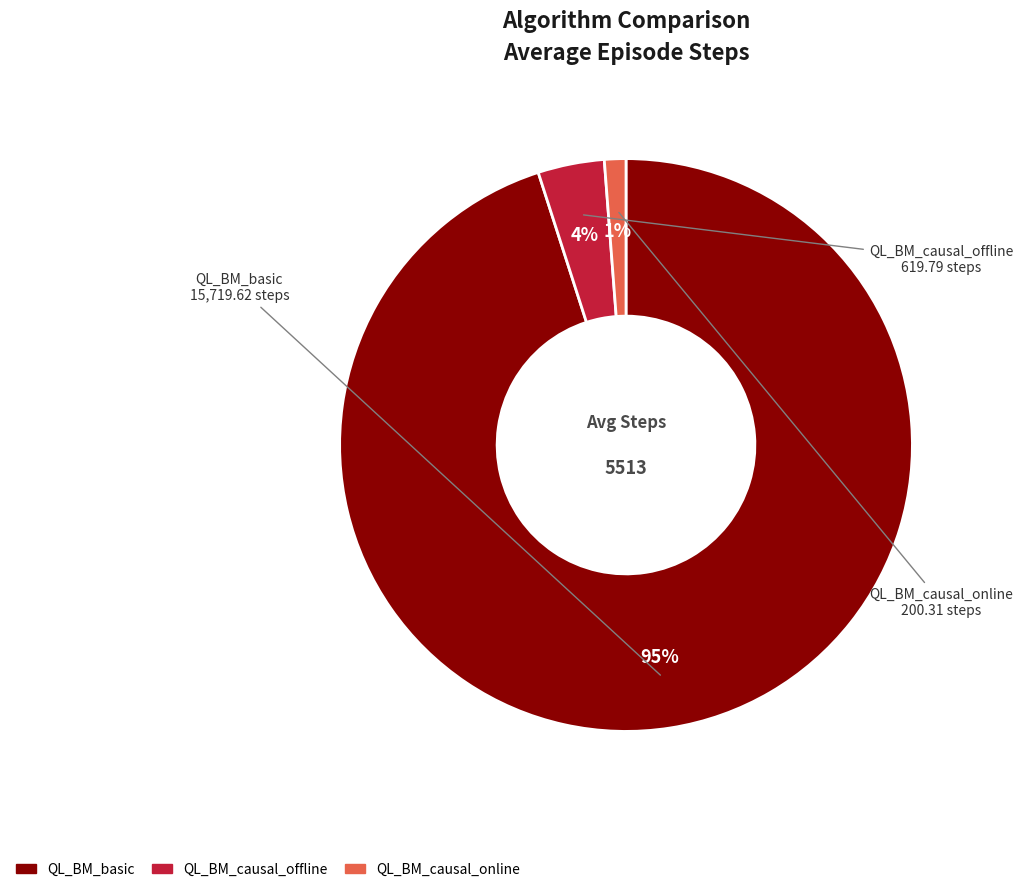

True or false: QL_BM_causal_offline accounts for 4% of the total.

True